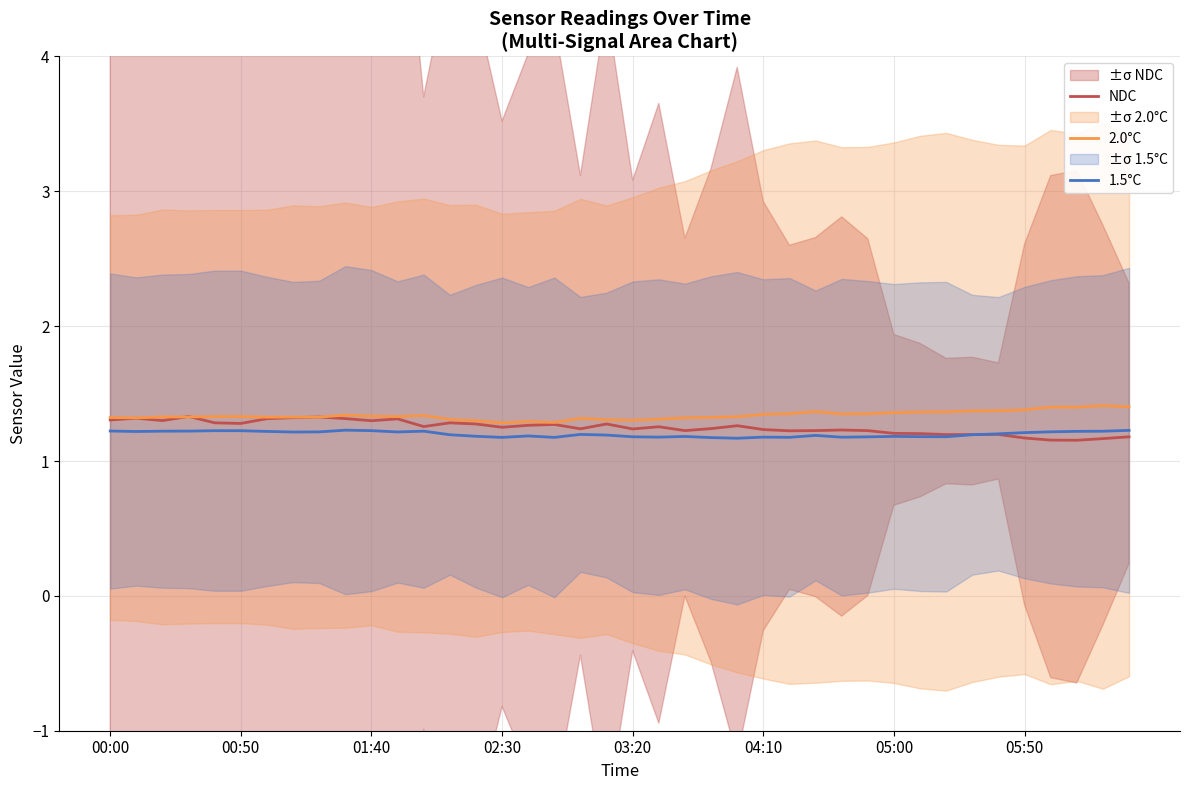

Which category has the highest value across all series?

38